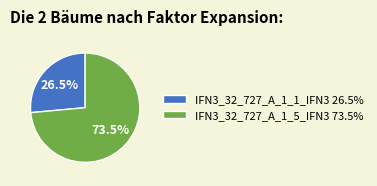

Which category accounts for the majority?

IFN3_32_727_A_1_5_IFN3